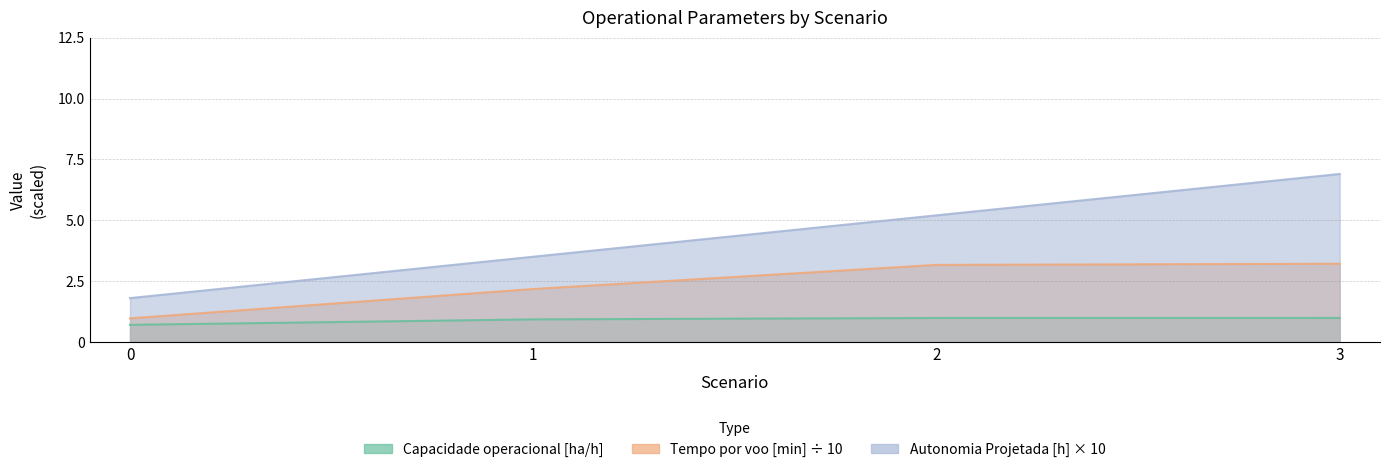

Which series has the largest total across all categories?

Autonomia Projetada [h]